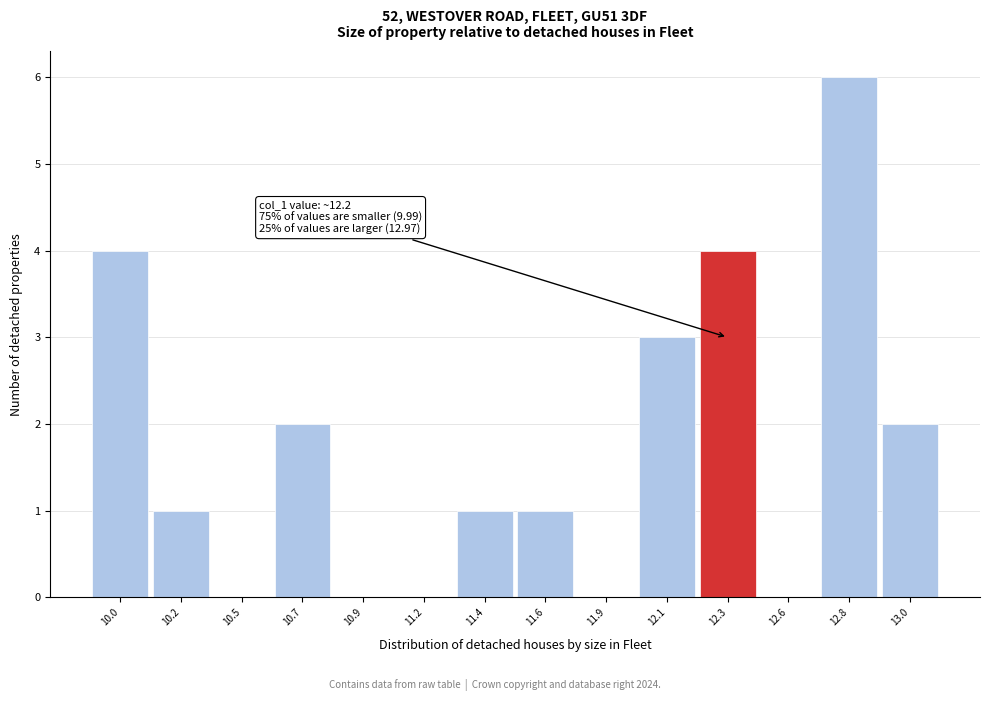

Reading left to right, what are all the values shown in this chart?

10.0=4	10.2=1	10.5=0	10.7=2	10.9=0	11.2=0	11.4=1	11.6=1	11.9=0	12.1=3	12.3=4	12.6=0	12.8=6	13.0=2